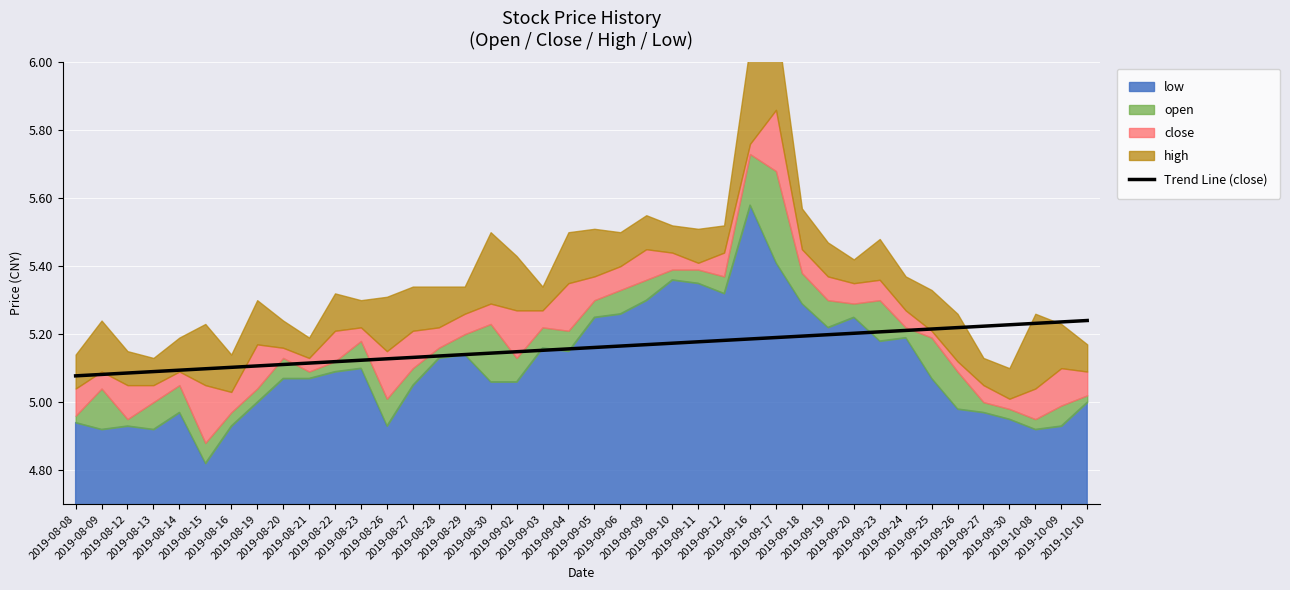

What is the sum of all values?

206.3